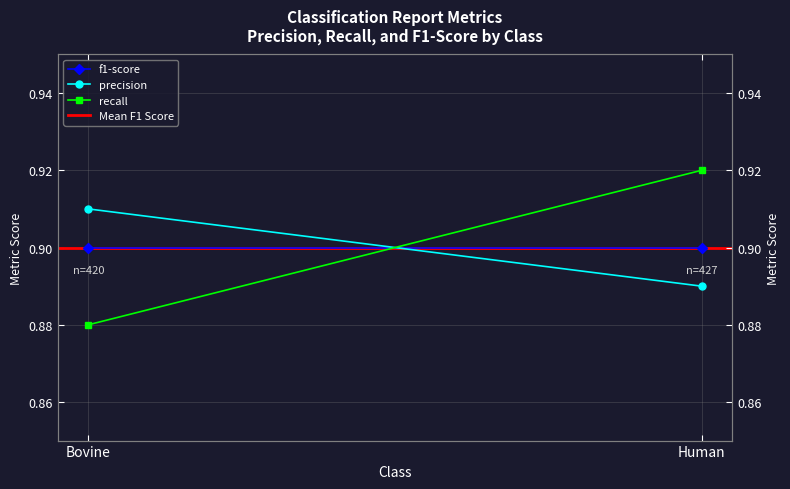

What value does the f1-score series have at Human?

0.9